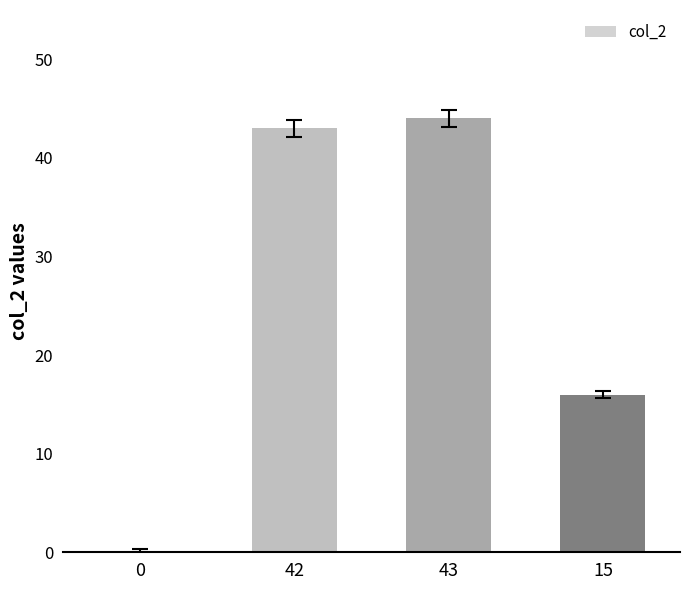

What value does the data have at 43, to the nearest 10?

40